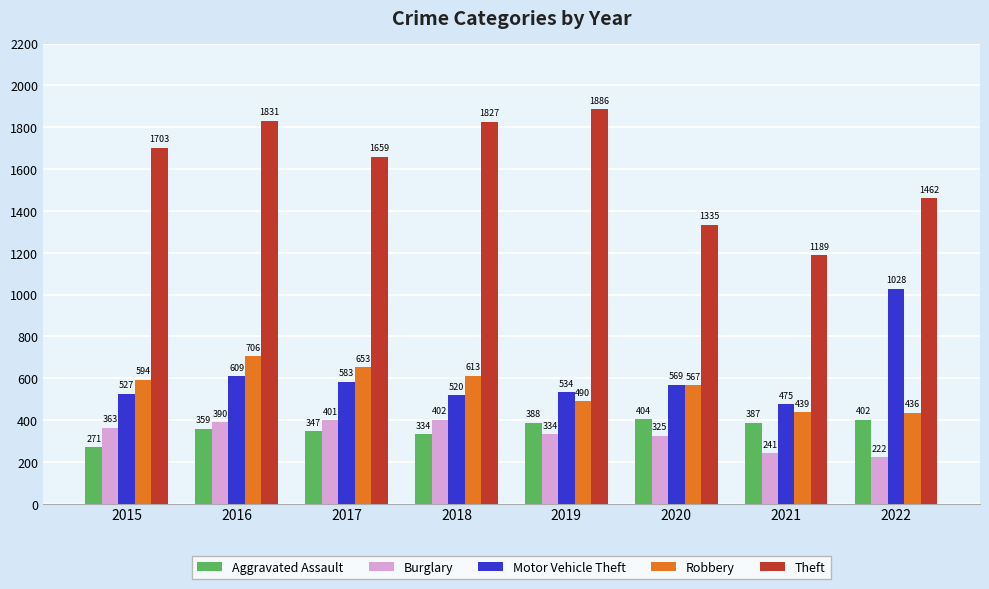

Reading right to left, extract all data points from this chart.

Aggravated Assault: 402	387	404	388	334	347	359	271
Burglary: 222	241	325	334	402	401	390	363
Motor Vehicle Theft: 1028	475	569	534	520	583	609	527
Robbery: 436	439	567	490	613	653	706	594
Theft: 1462	1189	1335	1886	1827	1659	1831	1703